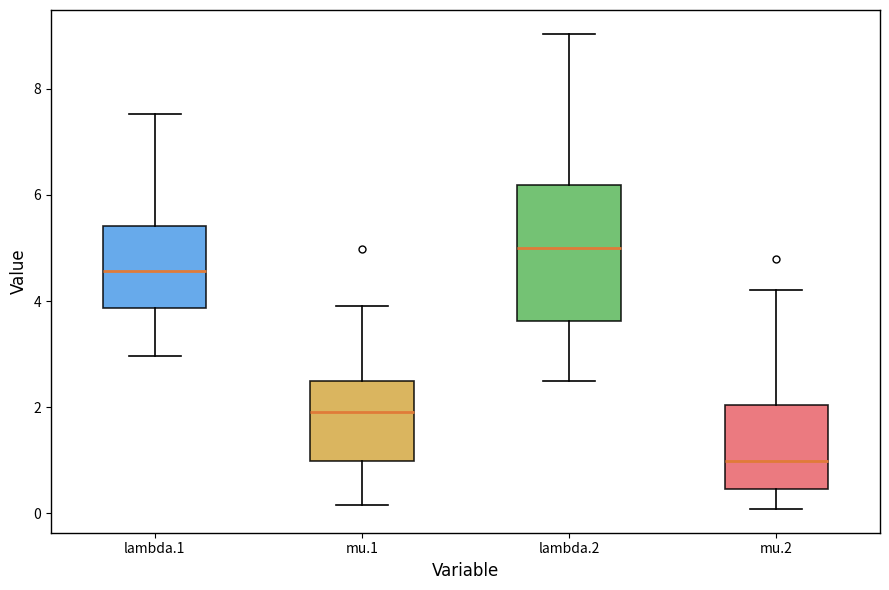

Reading left to right, read every box against the y-axis: the position of its median line, the range the box covers, and the ends of its whiskers. The values are not printed on the chart, so give them approximately, as read against the axis.

lambda.1: median 4.6, box 3.8 to 5.4, whiskers 3.0 to 7.6
mu.1: median 2.0, box 1.0 to 2.4, whiskers 0.2 to 4.0
lambda.2: median 5.0, box 3.6 to 6.2, whiskers 2.6 to 9.0
mu.2: median 1.0, box 0.4 to 2.0, whiskers 0.0 to 4.2